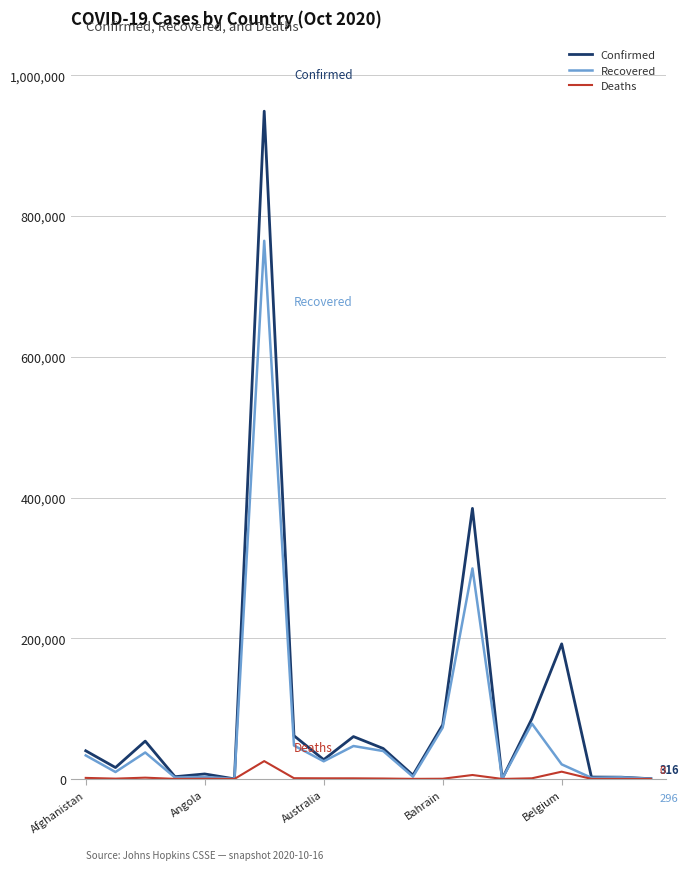

What is the difference between the second highest and second lowest values in the Recovered series?

299034